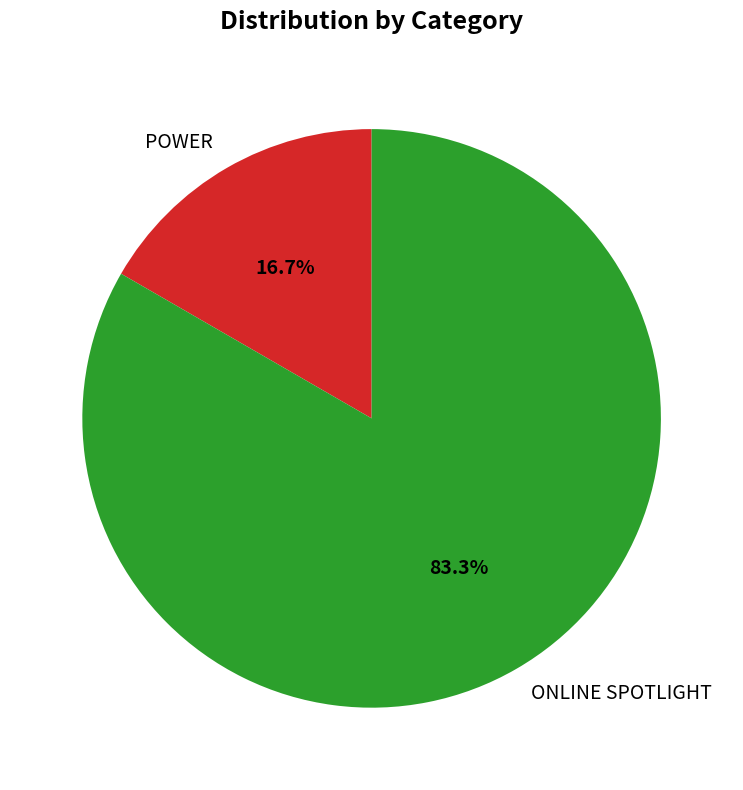

What is the smallest slice in the pie chart?

POWER